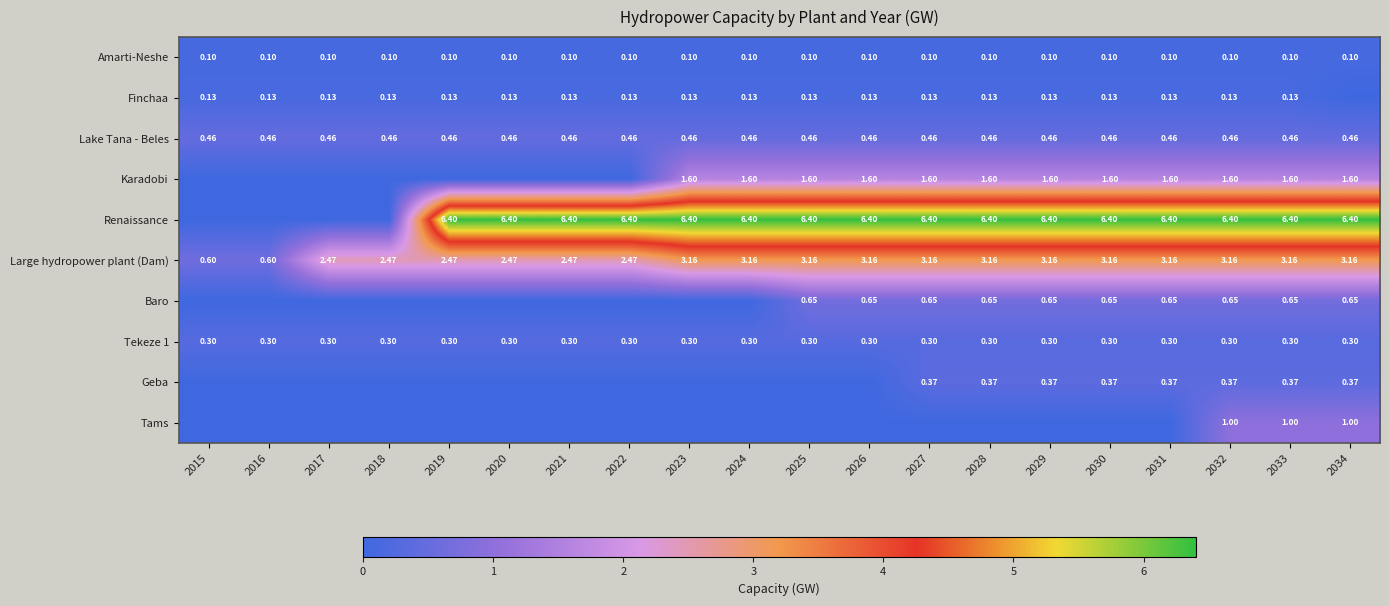

Is the value of Finchaa at 2016 greater than the value of Renaissance at 2024?

No